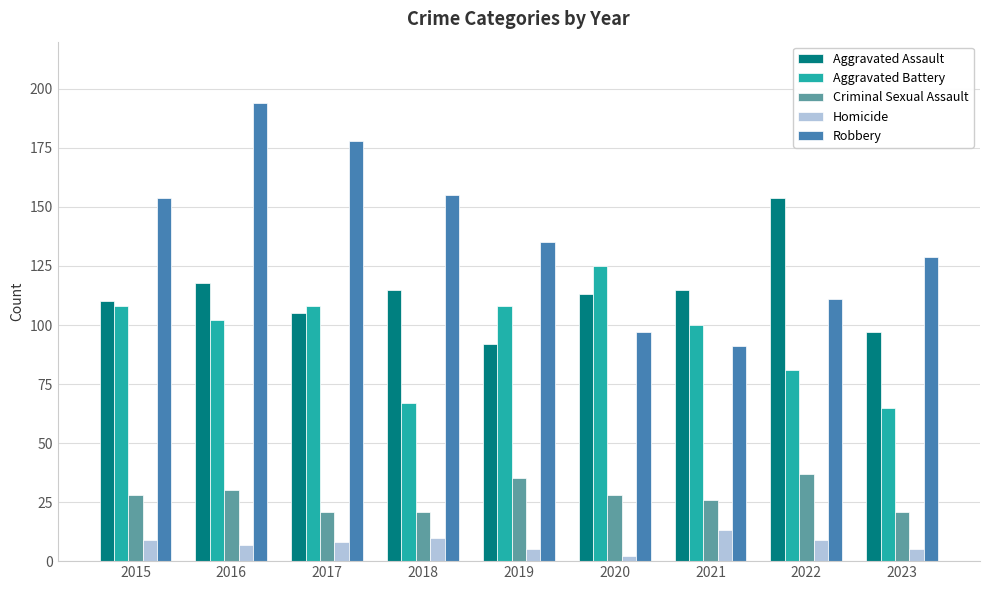

What is the spread (max minus min) of values at 2020?

123